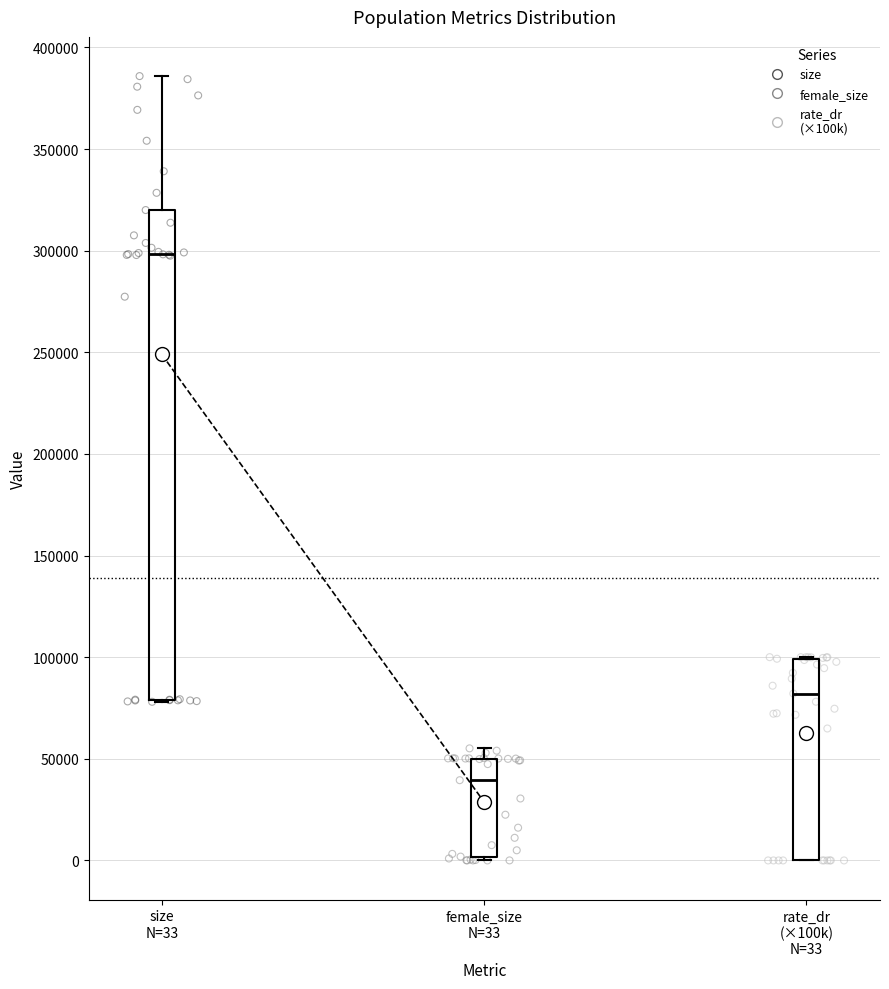

Reading left to right, transcribe this box plot: for each box, give where its median line is, the range the box spans, and where its two whiskers end, as read against the y-axis. The values are not printed on the chart, so give them approximately, as read against the axis.

size N=33: median 300000, box 80000 to 320000, whiskers 80000 to 385000
female_size N=33: median 40000, box 0 to 50000, whiskers 0 (just below the box's lower edge) to 55000
rate_dr (×100k) N=33: median 80000, box 0 to 100000, whiskers 0 to 100000